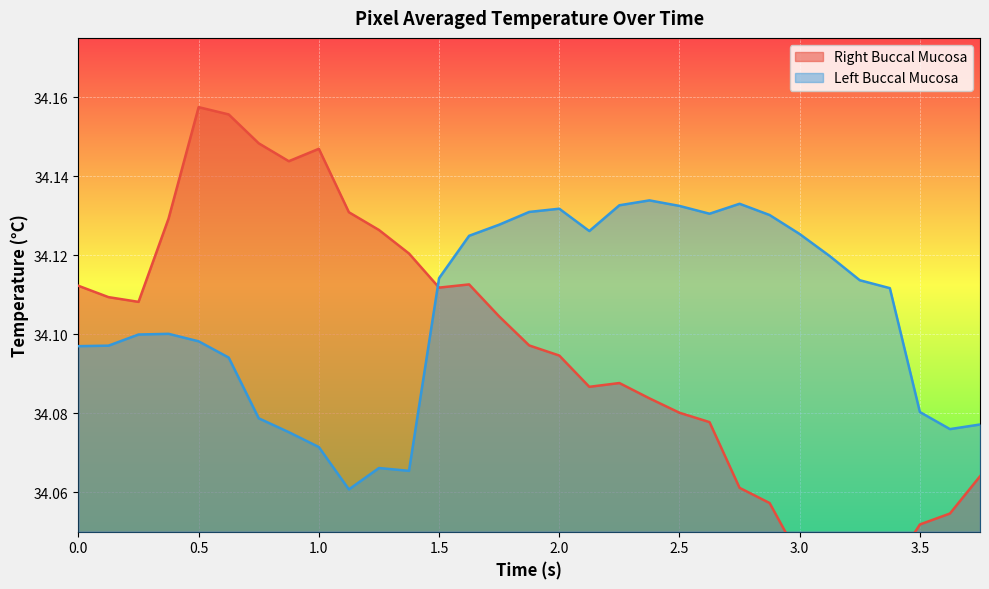

List the series in order of their peak value, lowest first.

Left Buccal Mucosa, Right Buccal Mucosa